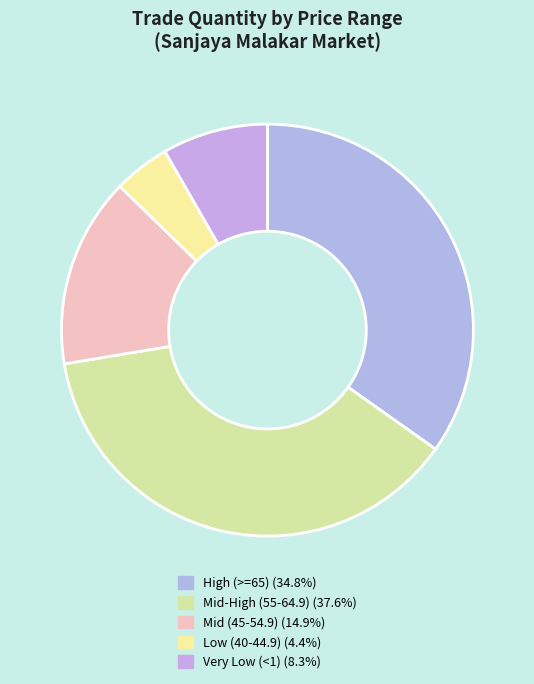

How many segments does this pie chart have?

5